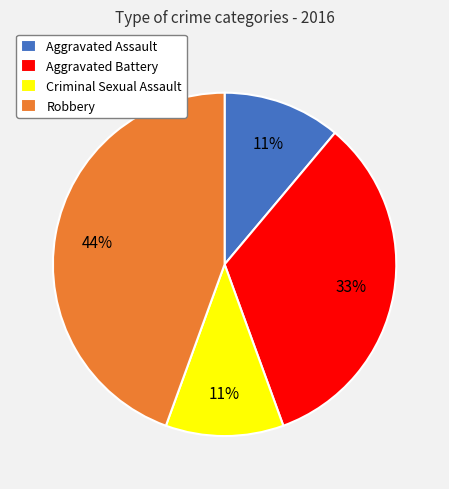

Is the sum of Criminal Sexual Assault and Aggravated Assault greater than half?

No